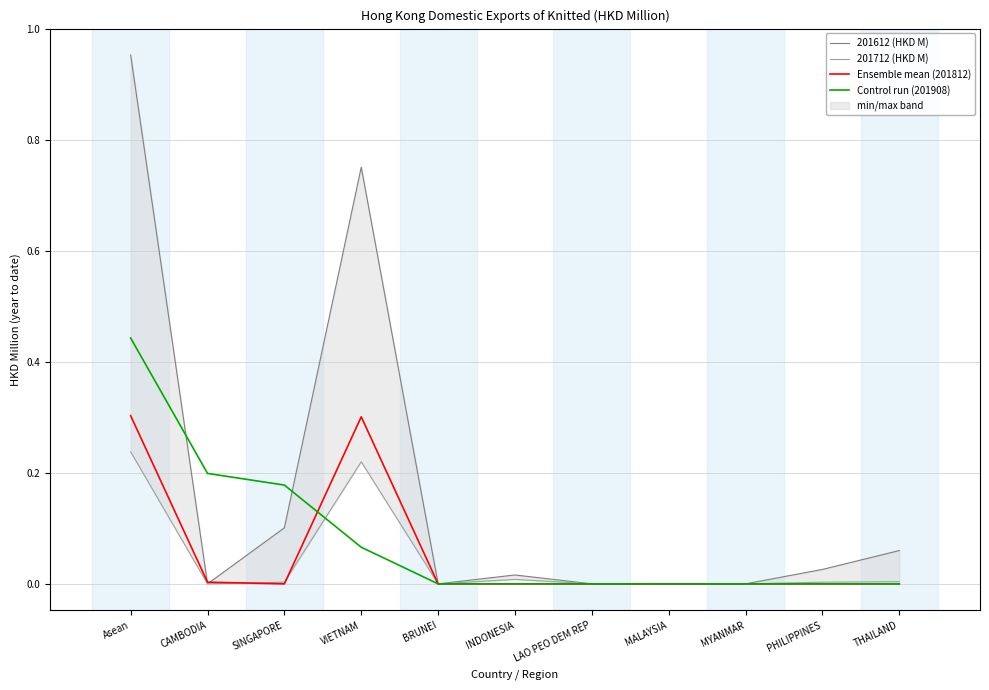

What is the average value of the 201612 (HKD M) series?

0.2